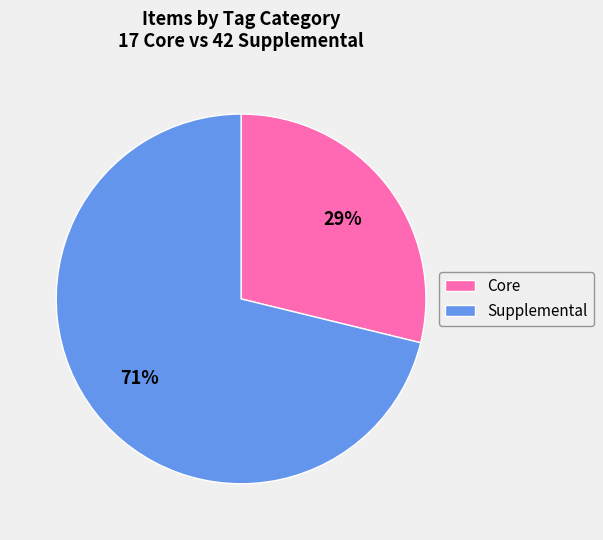

Between Core and Supplemental, which is larger?

Supplemental